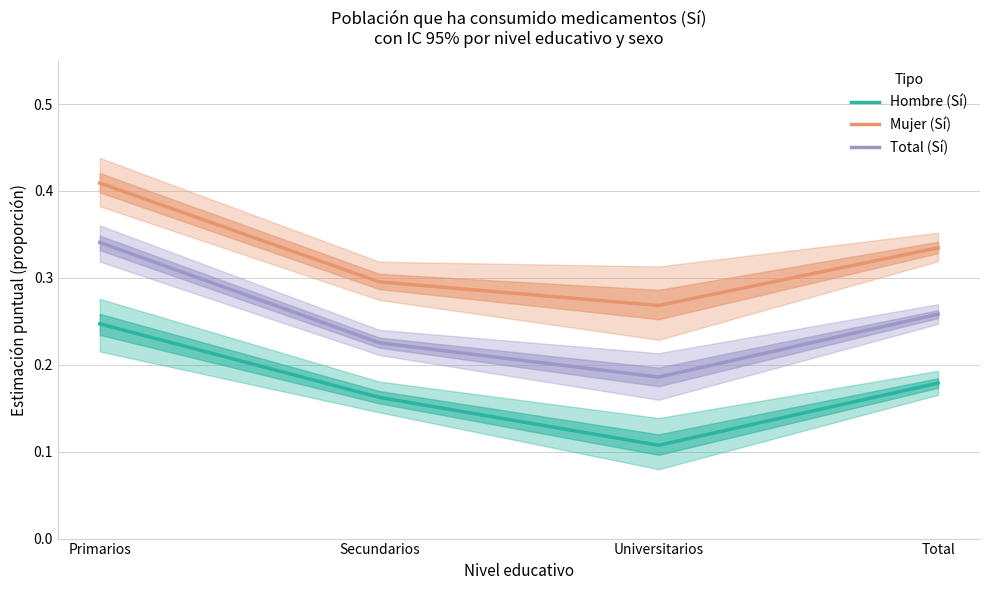

What are all the series names shown in the legend?

Hombre (Sí), Mujer (Sí), Total (Sí)